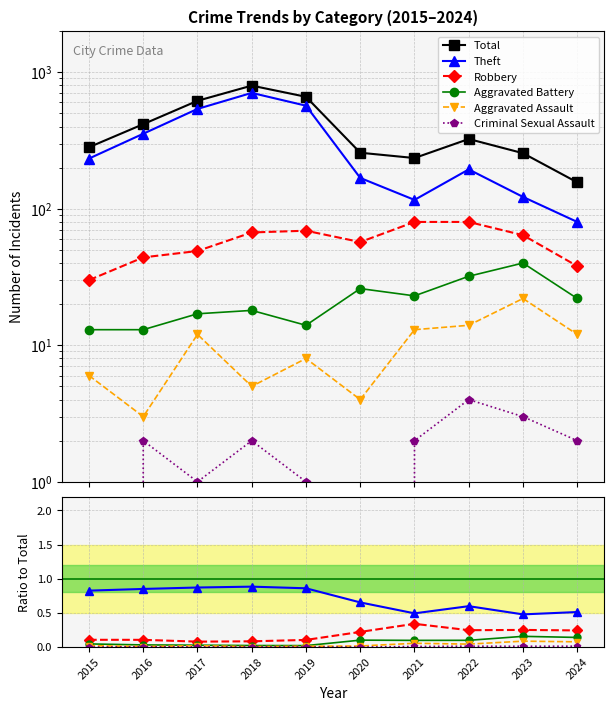

Reading right to left, transcribe all the data shown in this chart.

Total: 156.0	255.0	324.0	235.0	257.0	660.0	797.0	617.0	416.0	282.0
Theft: 0.5	0.5	0.6	0.5	0.7	0.9	0.9	0.9	0.9	0.8
Robbery: 0.2	0.3	0.2	0.3	0.2	0.1	0.1	0.1	0.1	0.1
Aggravated Battery: 0.1	0.2	0.1	0.1	0.1	0.0	0.0	0.0	0.0	0.0
Aggravated Assault: 0.1	0.1	0.0	0.1	0.0	0.0	0.0	0.0	0.0	0.0
Criminal Sexual Assault: 0.0	0.0	0.0	0.0	0.0	0.0	0.0	0.0	0.0	0.0